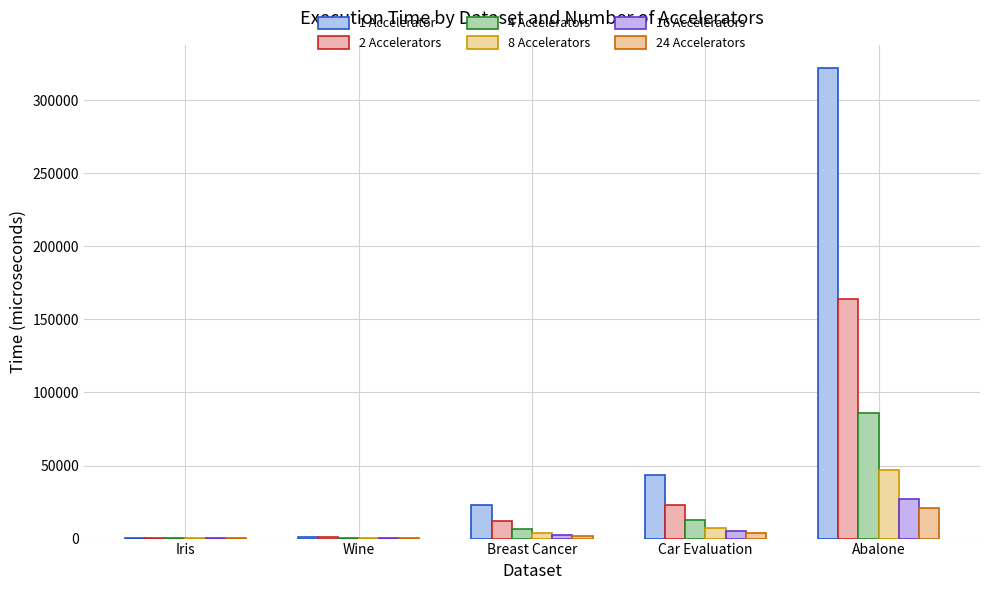

What value does the 24 Accelerators series have at Iris?

293.1